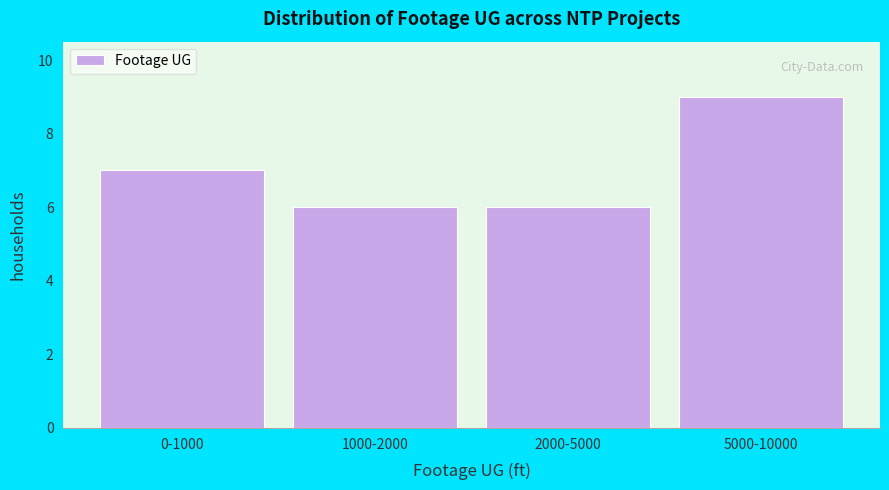

Reading left to right, what are all the values shown in this chart?

0-1000=7	1000-2000=6	2000-5000=6	5000-10000=9